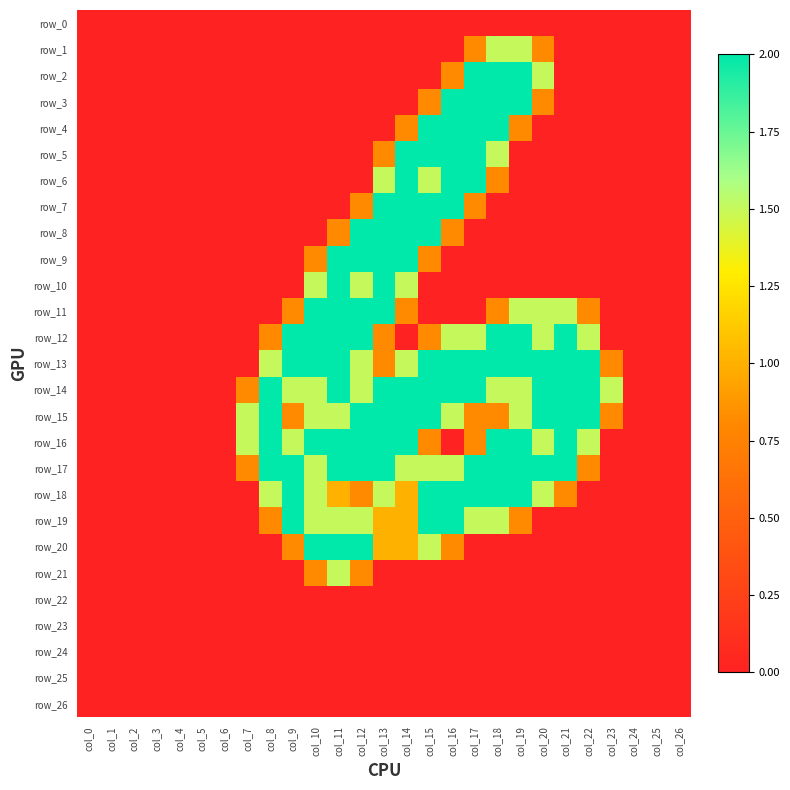

At which label is row_23 closest to 0?

col_0